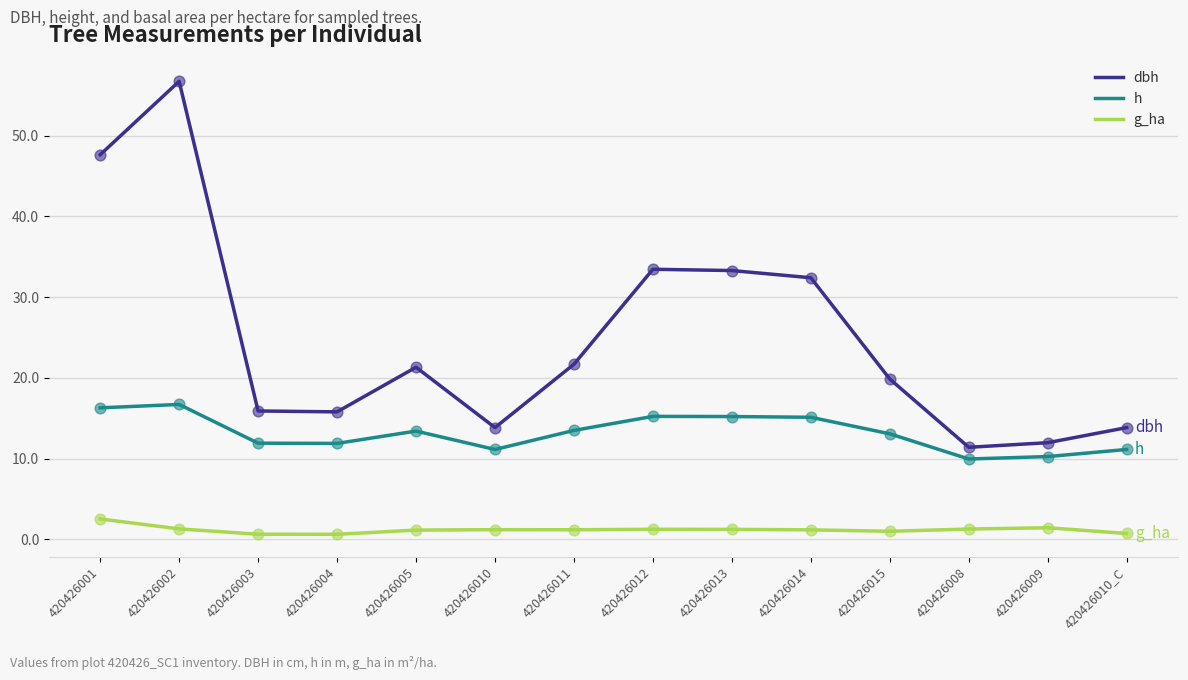

What is the total value across all series at 420426010?

26.2